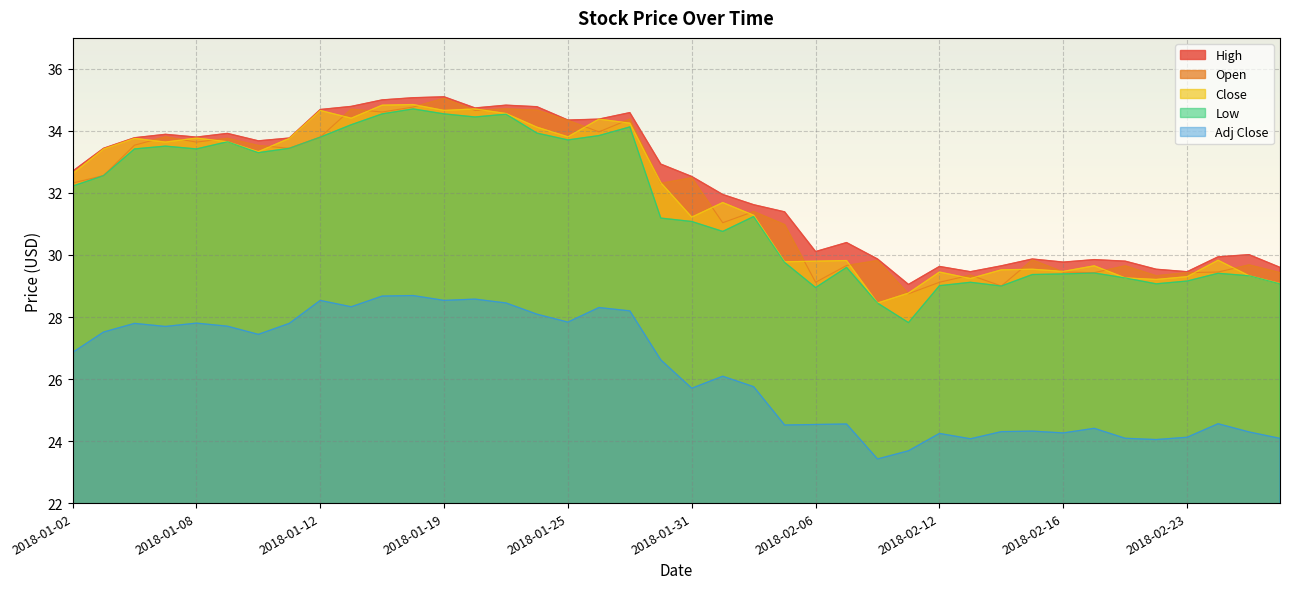

What position from the left is 2018-02-05?

24